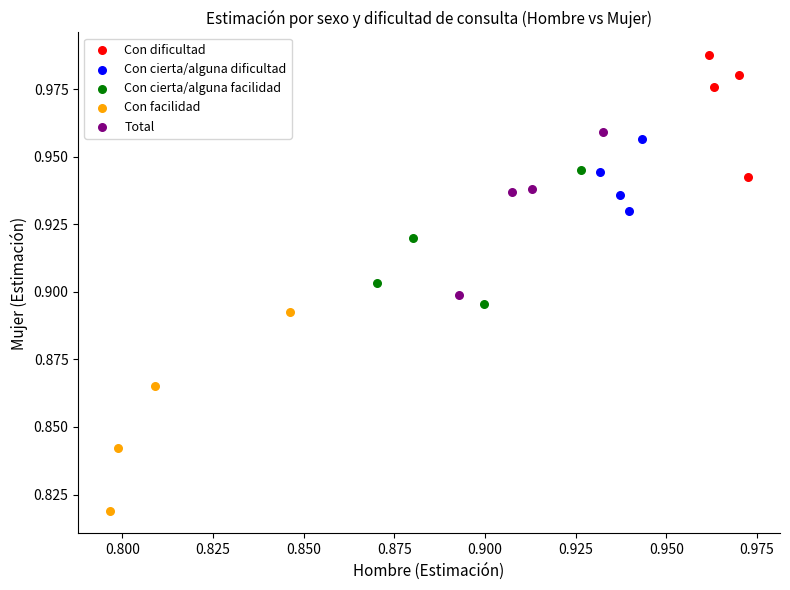

What are all the series names shown in the legend?

Con dificultad, Con cierta/alguna dificultad, Con cierta/alguna facilidad, Con facilidad, Total